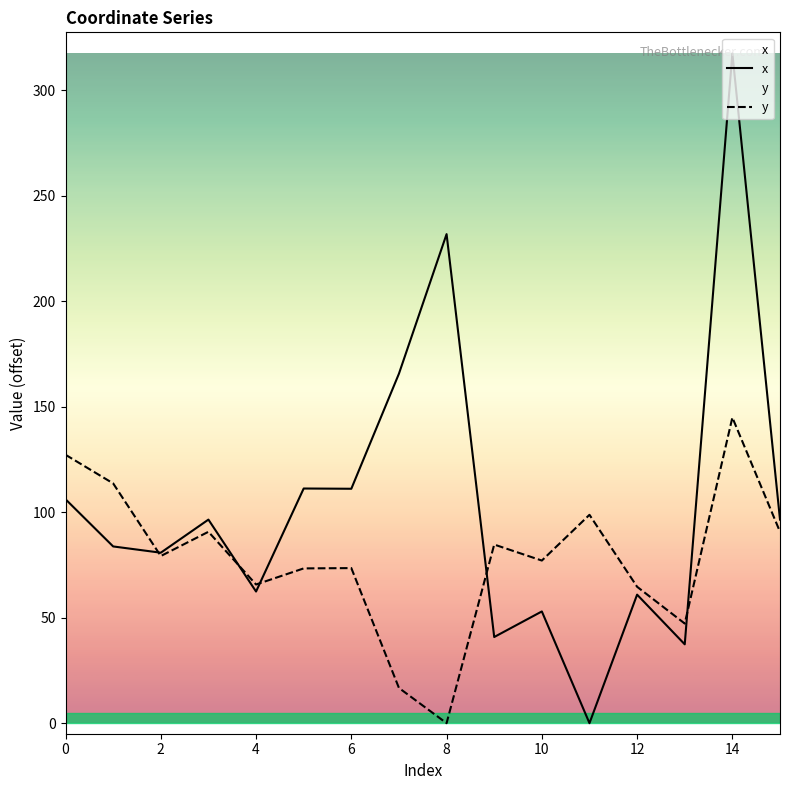

True or false: x has a value of 198.2 at 14.

False